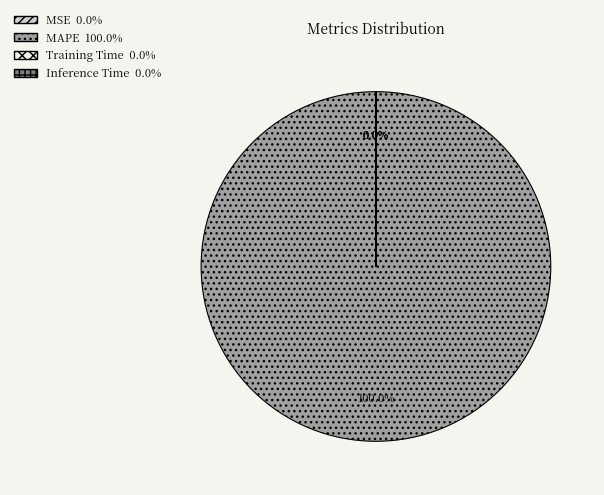

To the nearest percent, what is the difference between the largest and smallest slice percentages?

100%